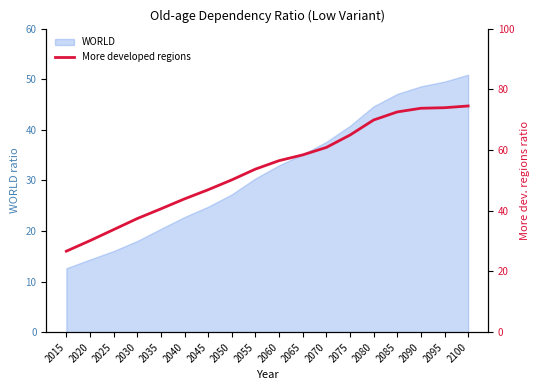

Where does the data first go above 56?

2060